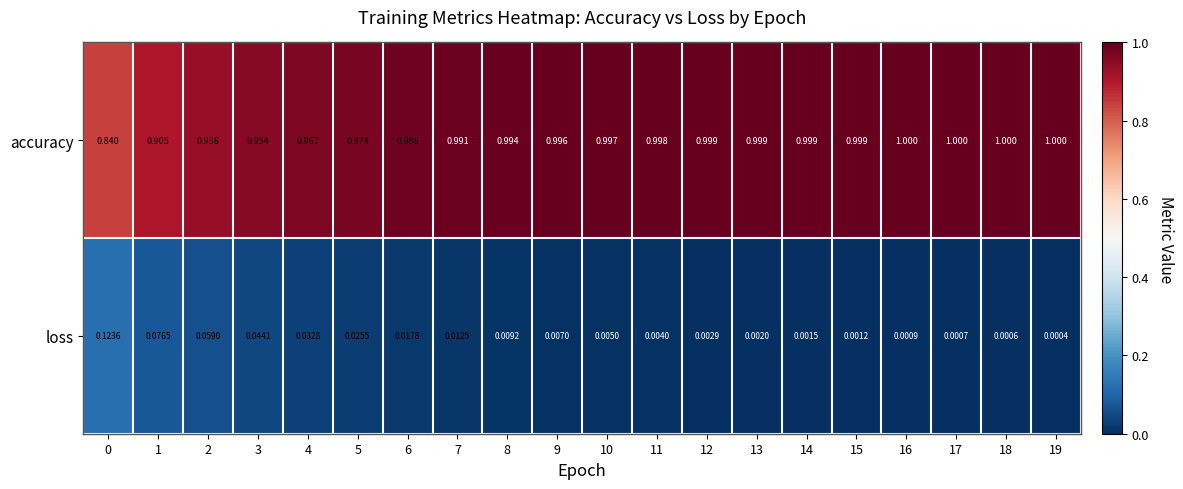

Which series has the largest range (max minus min)?

accuracy